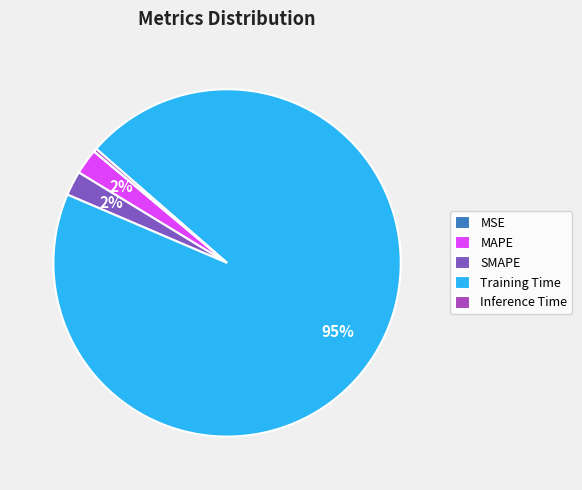

Which has a higher value, Training Time or MAPE?

Training Time